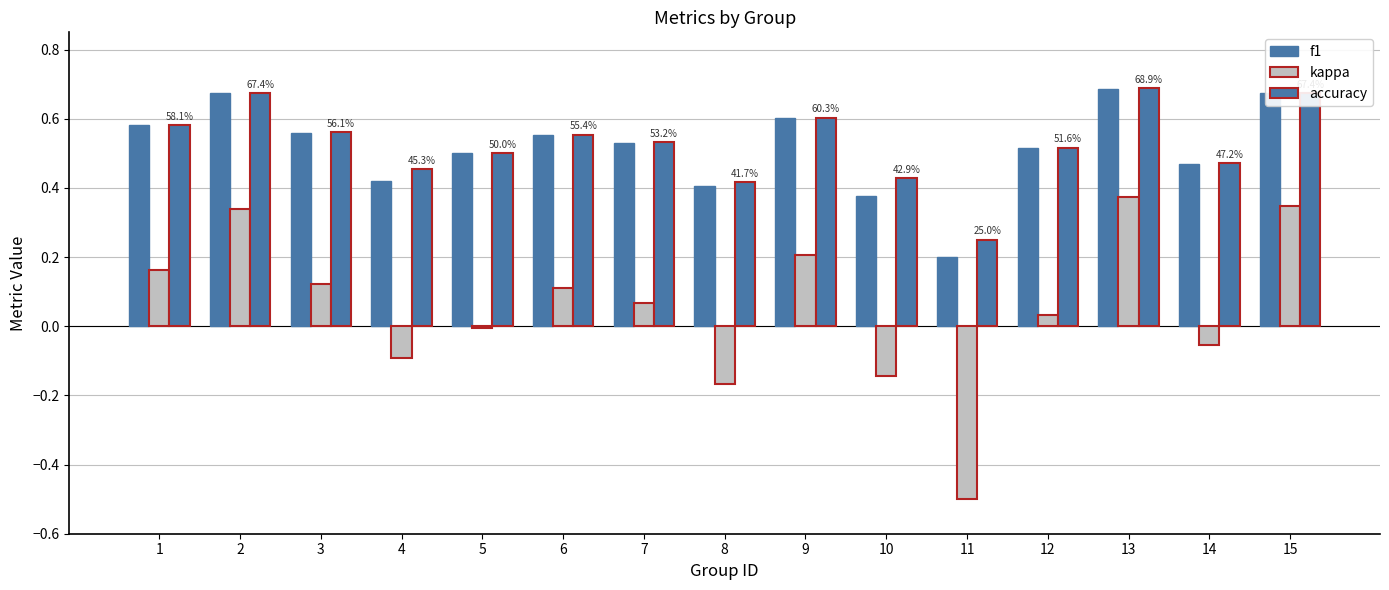

How many bars are there in each group?

3